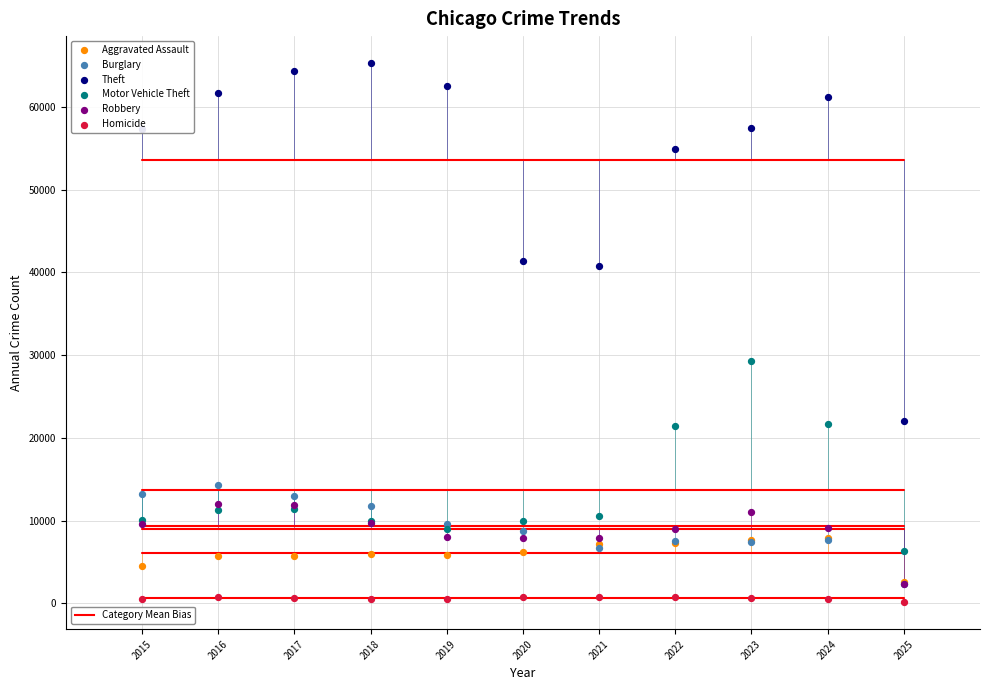

Across all series, what Y value is closest to 32721?

29253